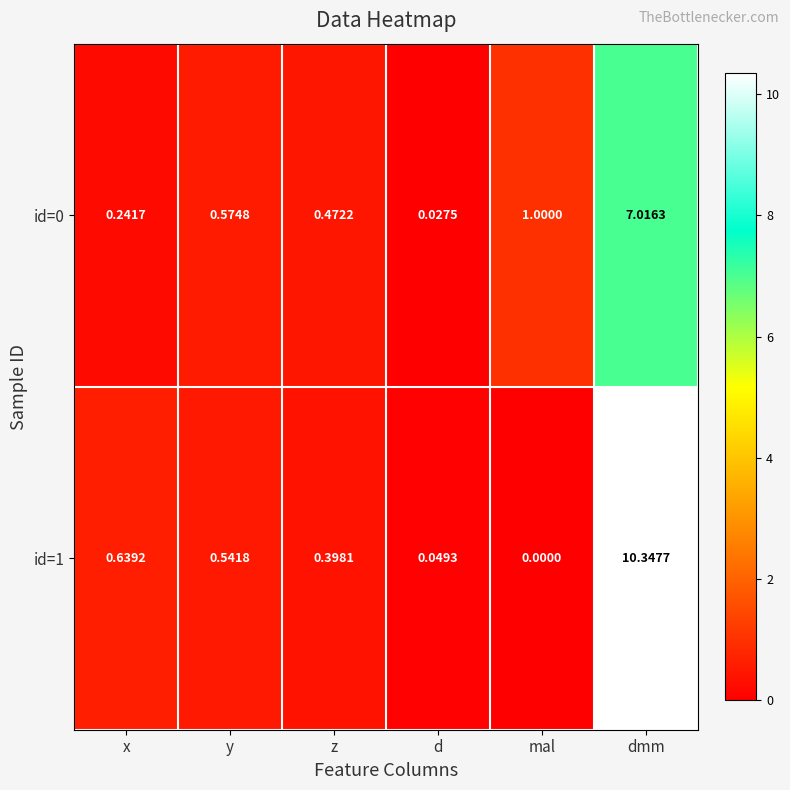

At which category is the sum across all series the highest?

dmm